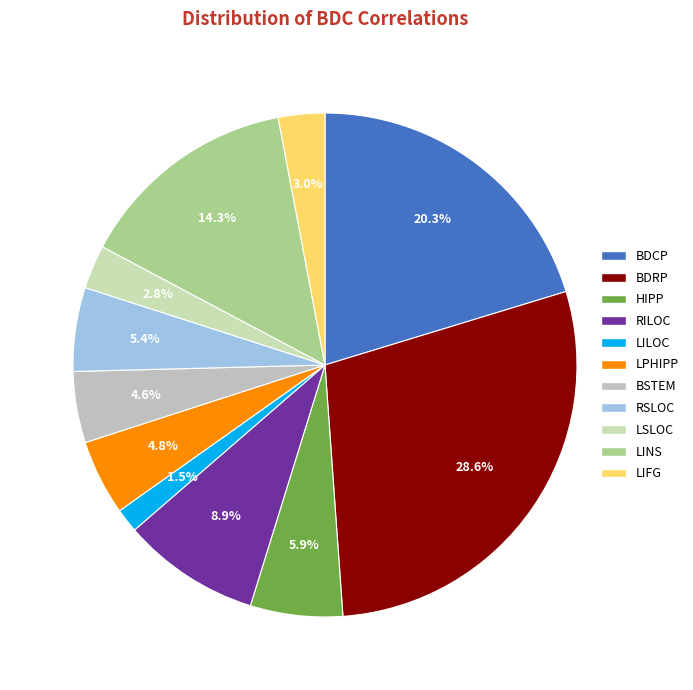

To the nearest percent, what is the combined percentage of LPHIPP and BSTEM?

9%